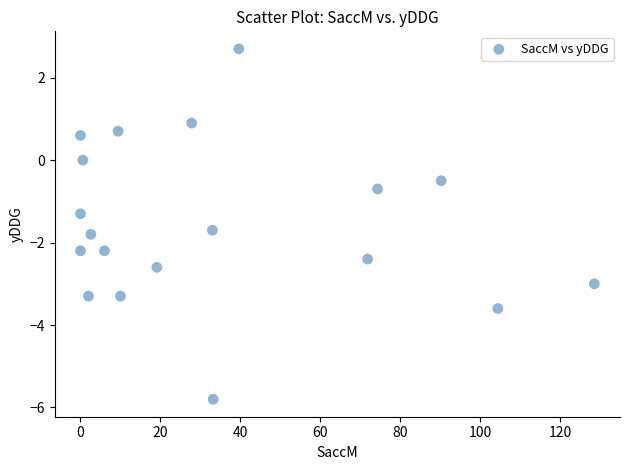

List the coordinates of all points as (Y, X) pairs, reading left to right.

(-1.3, 0.0)  (0.6, 0.0)  (-2.2, 0.0)  (0.0, 0.6)  (-3.3, 2.0)  (-1.8, 2.6)  (-2.2, 6.0)  (0.7, 9.4)  (-3.3, 10.0)  (-2.6, 19.1)  (0.9, 27.8)  (-1.7, 33.0)  (-5.8, 33.2)  (2.7, 39.6)  (-2.4, 71.8)  (-0.7, 74.3)  (-0.5, 90.2)  (-3.6, 104.4)  (-3.0, 128.5)